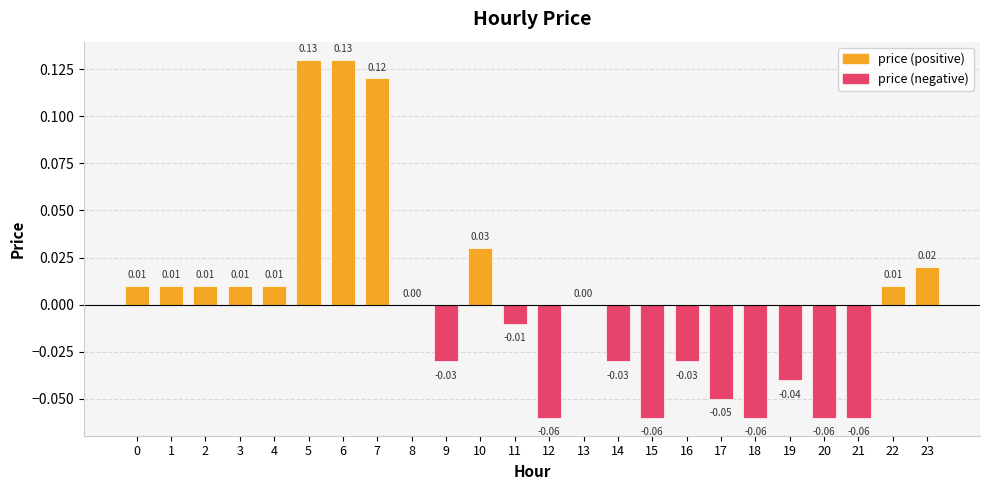

What is the change in value from 8 to 21?

-0.1